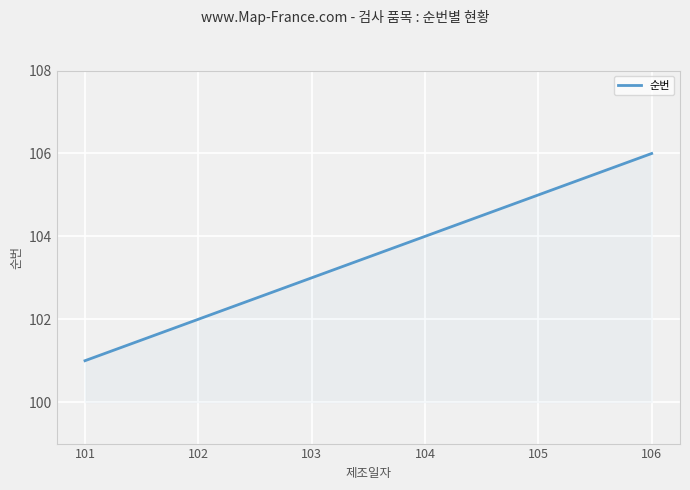

True or false: there are more than 2 points higher than both neighbors.

False